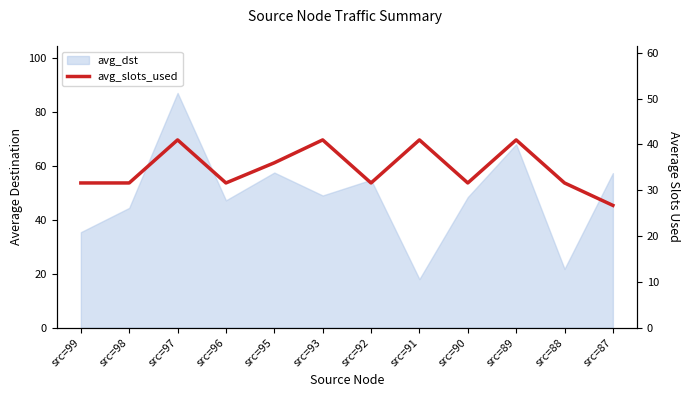

How many lines are shown in the chart?

1